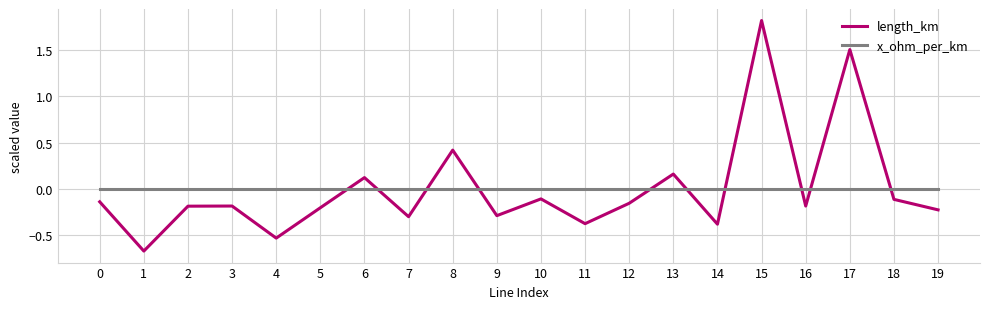

What is the difference between the highest and lowest values at 17?

1.5